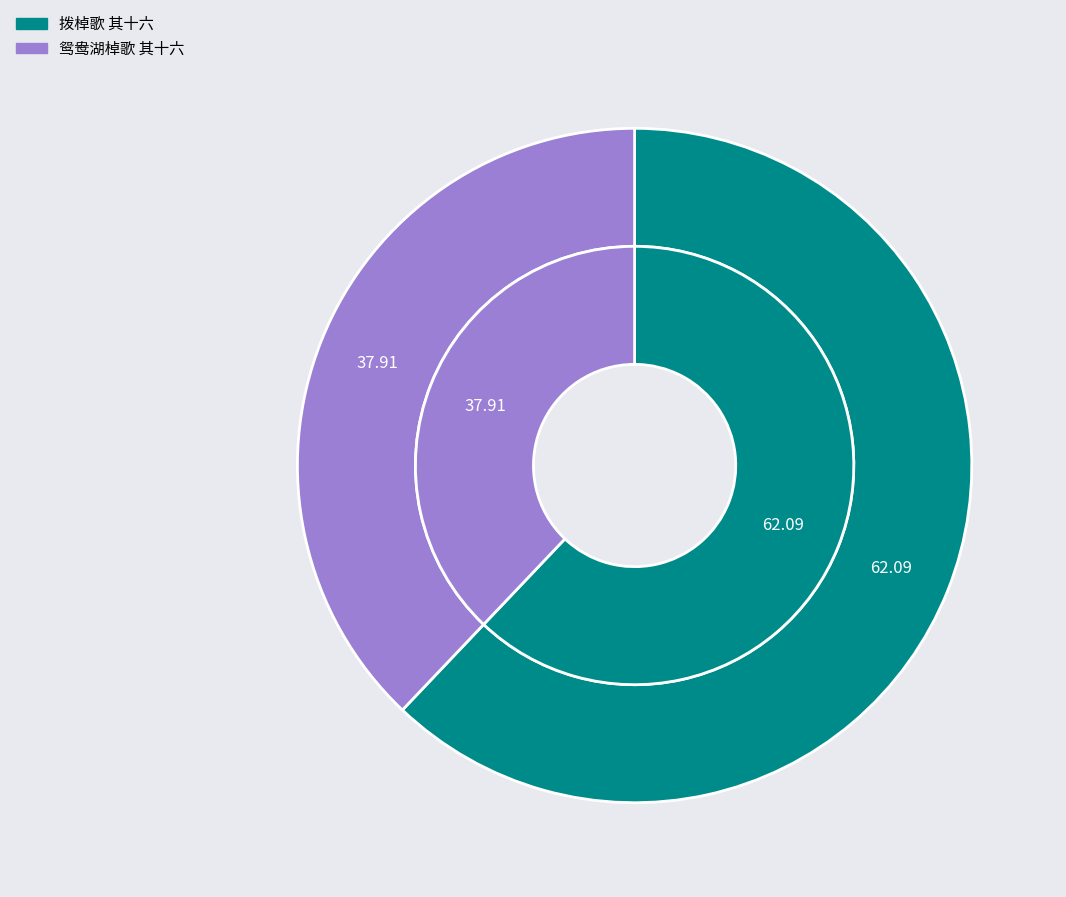

What is the ratio of the value at 鸳鸯湖棹歌 其十六 to the value at 拨棹歌 其十六?

0.6